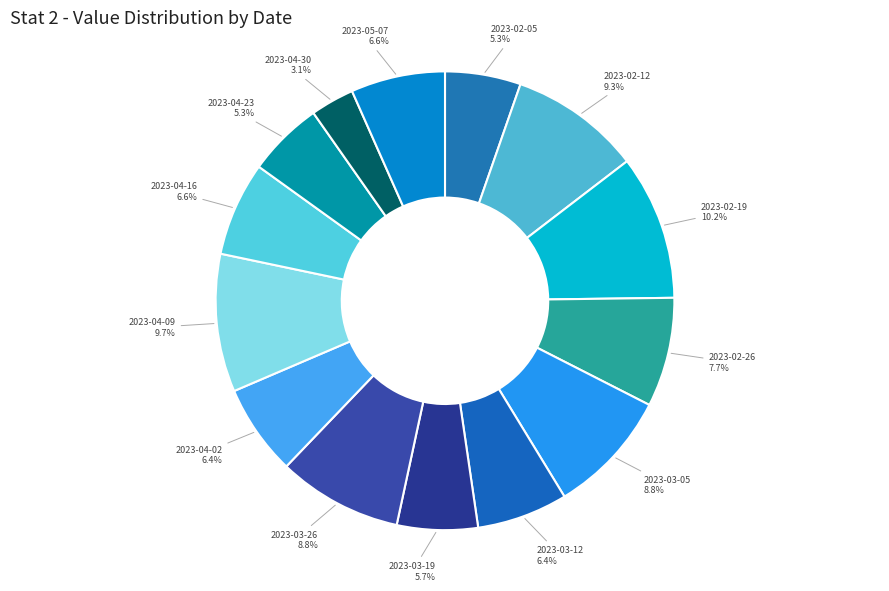

How many slices are in this pie chart?

14